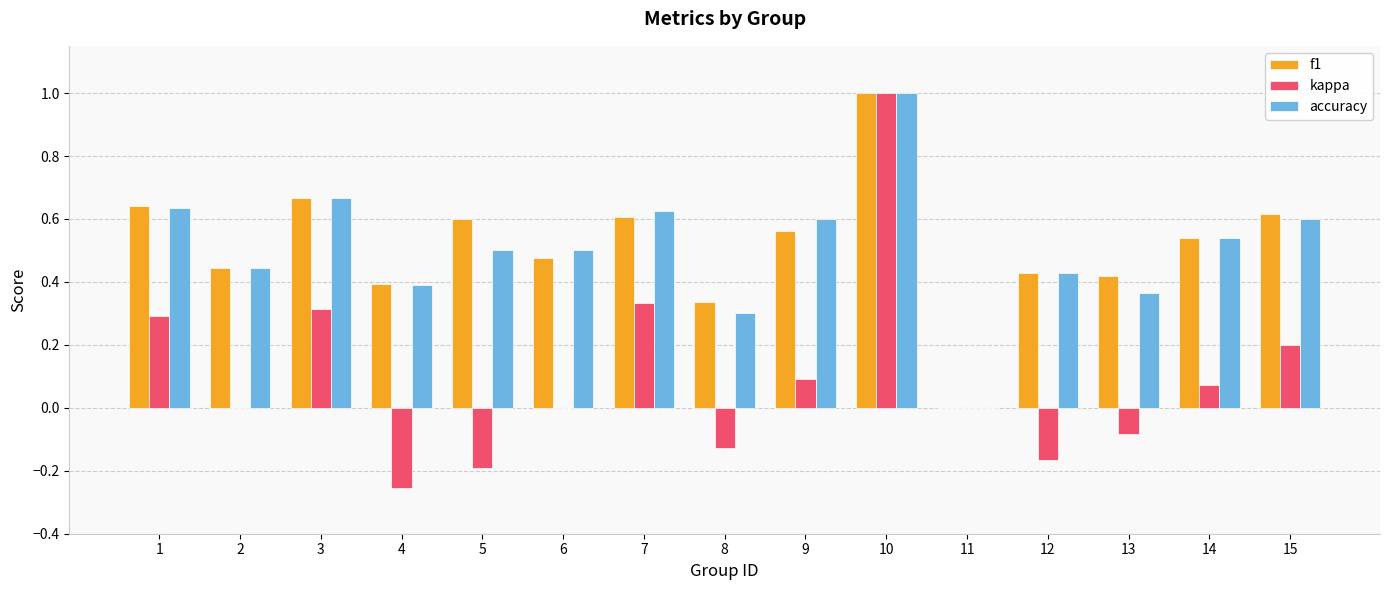

What is the sum of all f1 values?

7.7